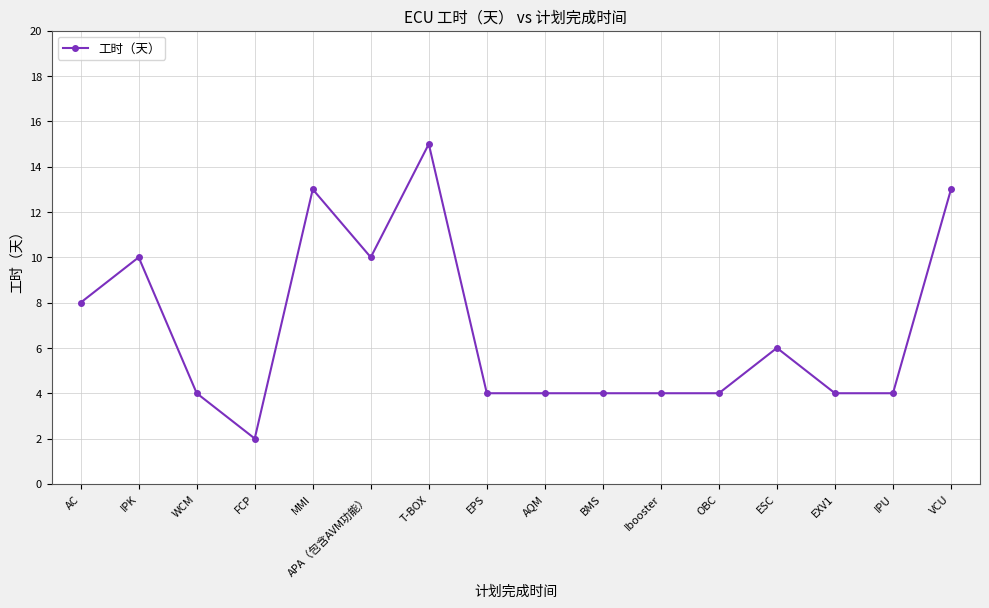

Reading right to left, extract all data points from this chart.

VCU=13	IPU=4	EXV1=4	ESC=6	OBC=4	Ibooster=4	BMS=4	AQM=4	EPS=4	T-BOX=15	APA（包含AVM功能）=10	MMI=13	FCP=2	WCM=4	IPK=10	AC=8